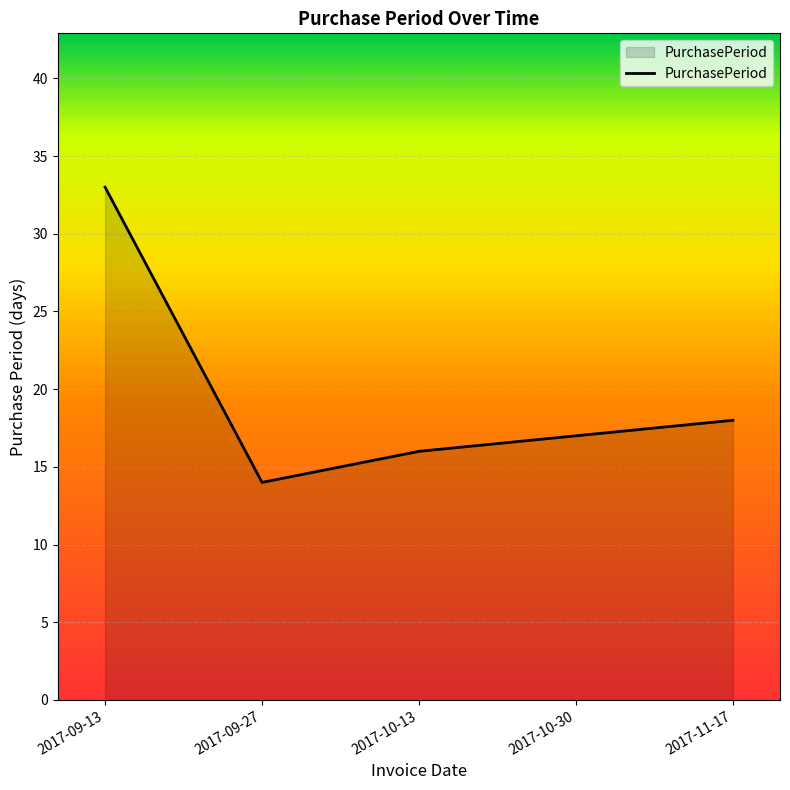

What is the change in value from 2017-09-27 to 2017-11-17?

+4